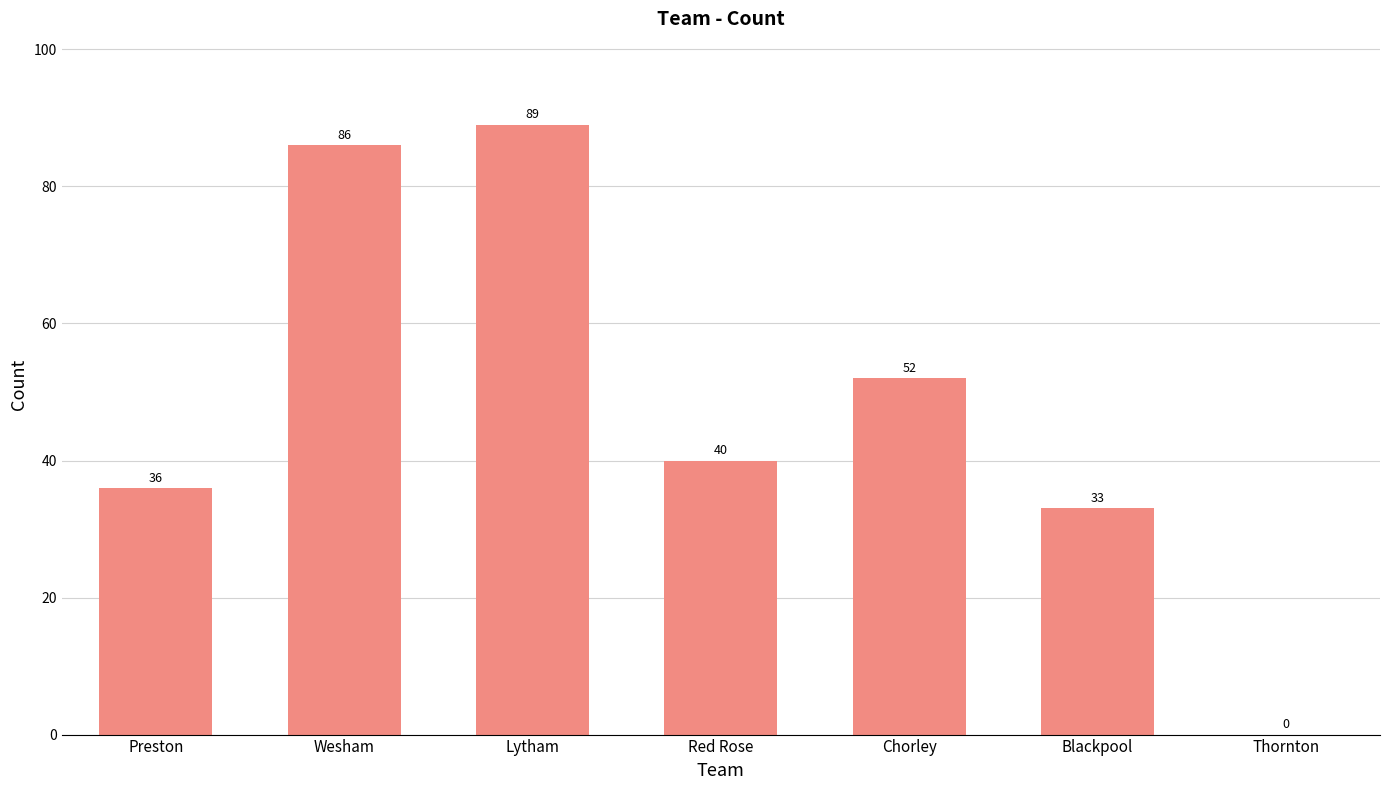

The value at Preston is 49. True or false?

False